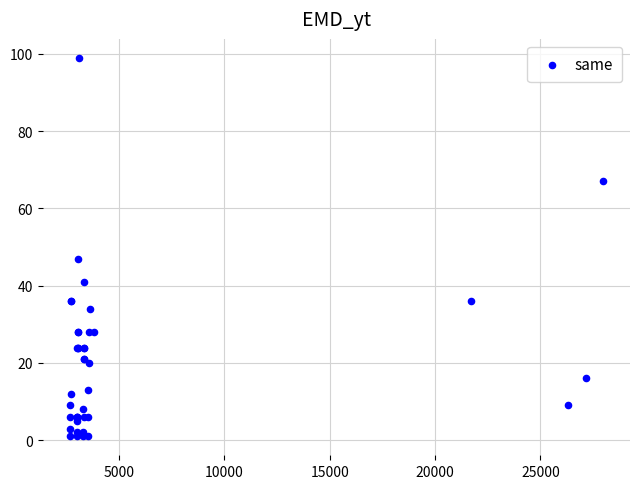

What Y value in the scatter plot is closest to 50?

47